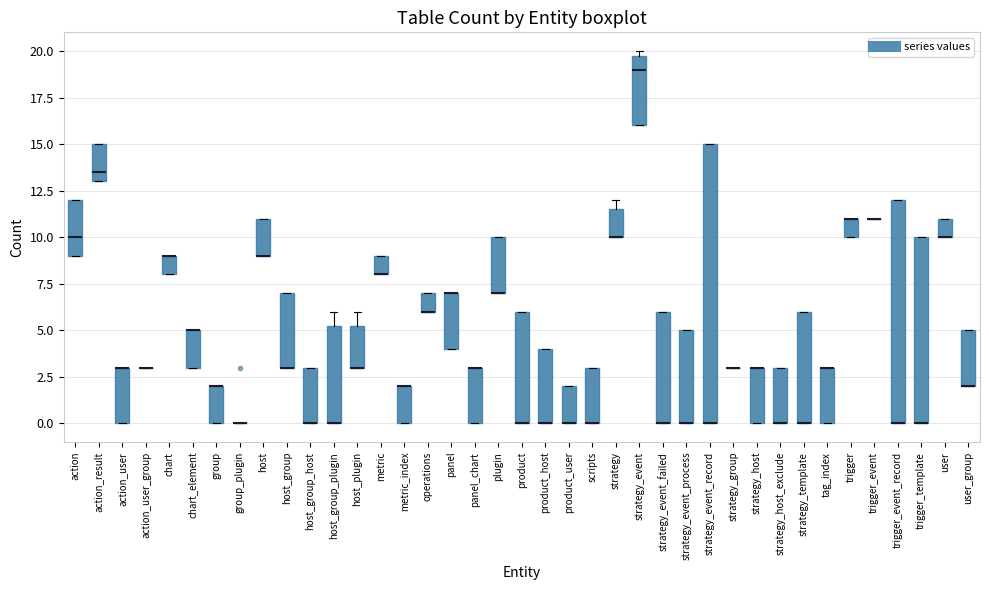

Reading left to right, read every box against the y-axis: the position of its median line, the range the box covers, and the ends of its whiskers. The values are not printed on the chart, so give them approximately, as read against the axis.

action: median 10.0, box 9.0 to 12.0, whiskers 9.0 to 12.0
action_result: median 13.5, box 13.0 to 15.0, whiskers 13.0 to 15.0
action_user: median 3.0 (drawn on the box's upper edge), box 0.0 to 3.0, whiskers 0.0 to 3.0
action_user_group: box collapsed to a line at 3.0, whiskers 3.0 to 3.0
chart: median 9.0 (drawn on the box's upper edge), box 8.0 to 9.0, whiskers 8.0 to 9.0
chart_element: median 5.0 (drawn on the box's upper edge), box 3.0 to 5.0, whiskers 3.0 to 5.0
group: median 2.0 (drawn on the box's upper edge), box 0.0 to 2.0, whiskers 0.0 to 2.0
group_plugin: box collapsed to a line at 0.0, whiskers 0.0 to 0.0
host: median 9.0 (drawn on the box's lower edge), box 9.0 to 11.0, whiskers 9.0 to 11.0
host_group: median 3.0 (drawn on the box's lower edge), box 3.0 to 7.0, whiskers 3.0 to 7.0
host_group_host: median 0.0 (drawn on the box's lower edge), box 0.0 to 3.0, whiskers 0.0 to 3.0
host_group_plugin: median 0.0 (drawn on the box's lower edge), box 0.0 to 5.5, whiskers 0.0 to 6.0
host_plugin: median 3.0 (drawn on the box's lower edge), box 3.0 to 5.5, whiskers 3.0 to 6.0
metric: median 8.0 (drawn on the box's lower edge), box 8.0 to 9.0, whiskers 8.0 to 9.0
metric_index: median 2.0 (drawn on the box's upper edge), box 0.0 to 2.0, whiskers 0.0 to 2.0
operations: median 6.0 (drawn on the box's lower edge), box 6.0 to 7.0, whiskers 6.0 to 7.0
panel: median 7.0 (drawn on the box's upper edge), box 4.0 to 7.0, whiskers 4.0 to 7.0
panel_chart: median 3.0 (drawn on the box's upper edge), box 0.0 to 3.0, whiskers 0.0 to 3.0
plugin: median 7.0 (drawn on the box's lower edge), box 7.0 to 10.0, whiskers 7.0 to 10.0
product: median 0.0 (drawn on the box's lower edge), box 0.0 to 6.0, whiskers 0.0 to 6.0
product_host: median 0.0 (drawn on the box's lower edge), box 0.0 to 4.0, whiskers 0.0 to 4.0
product_user: median 0.0 (drawn on the box's lower edge), box 0.0 to 2.0, whiskers 0.0 to 2.0
scripts: median 0.0 (drawn on the box's lower edge), box 0.0 to 3.0, whiskers 0.0 to 3.0
strategy: median 10.0 (drawn on the box's lower edge), box 10.0 to 11.5, whiskers 10.0 to 12.0
strategy_event: median 19.0, box 16.0 to 20.0, whiskers 16.0 to 20.0 (just above the box's upper edge)
strategy_event_failed: median 0.0 (drawn on the box's lower edge), box 0.0 to 6.0, whiskers 0.0 to 6.0
strategy_event_process: median 0.0 (drawn on the box's lower edge), box 0.0 to 5.0, whiskers 0.0 to 5.0
strategy_event_record: median 0.0 (drawn on the box's lower edge), box 0.0 to 15.0, whiskers 0.0 to 15.0
strategy_group: box collapsed to a line at 3.0, whiskers 3.0 to 3.0
strategy_host: median 3.0 (drawn on the box's upper edge), box 0.0 to 3.0, whiskers 0.0 to 3.0
strategy_host_exclude: median 0.0 (drawn on the box's lower edge), box 0.0 to 3.0, whiskers 0.0 to 3.0
strategy_template: median 0.0 (drawn on the box's lower edge), box 0.0 to 6.0, whiskers 0.0 to 6.0
tag_index: median 3.0 (drawn on the box's upper edge), box 0.0 to 3.0, whiskers 0.0 to 3.0
trigger: median 11.0 (drawn on the box's upper edge), box 10.0 to 11.0, whiskers 10.0 to 11.0
trigger_event: box collapsed to a line at 11.0, whiskers 11.0 to 11.0
trigger_event_record: median 0.0 (drawn on the box's lower edge), box 0.0 to 12.0, whiskers 0.0 to 12.0
trigger_template: median 0.0 (drawn on the box's lower edge), box 0.0 to 10.0, whiskers 0.0 to 10.0
user: median 10.0 (drawn on the box's lower edge), box 10.0 to 11.0, whiskers 10.0 to 11.0
user_group: median 2.0 (drawn on the box's lower edge), box 2.0 to 5.0, whiskers 2.0 to 5.0